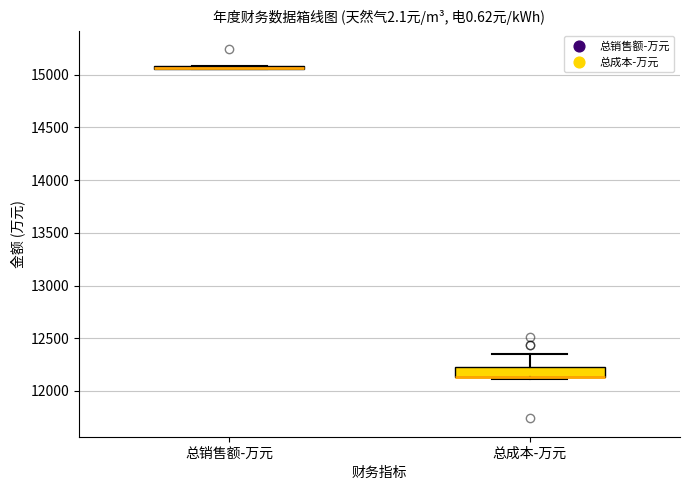

Comparing the boxes themselves (not the whiskers), which one is the tallest?

总成本-万元